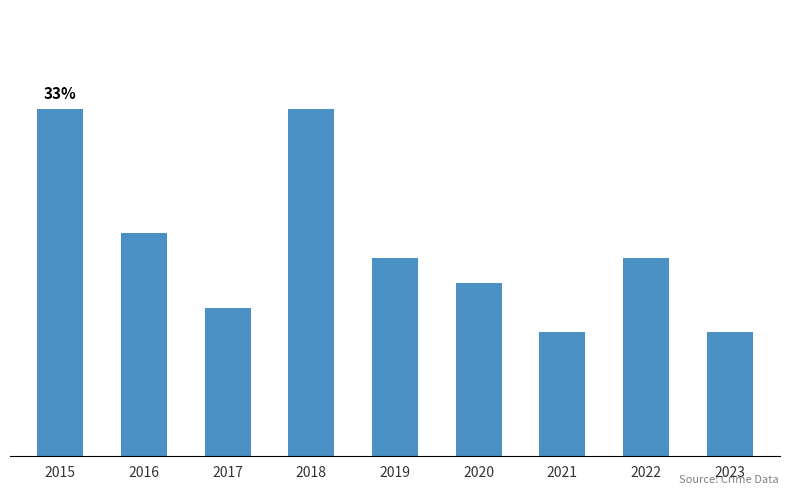

Are the bars horizontal?

No